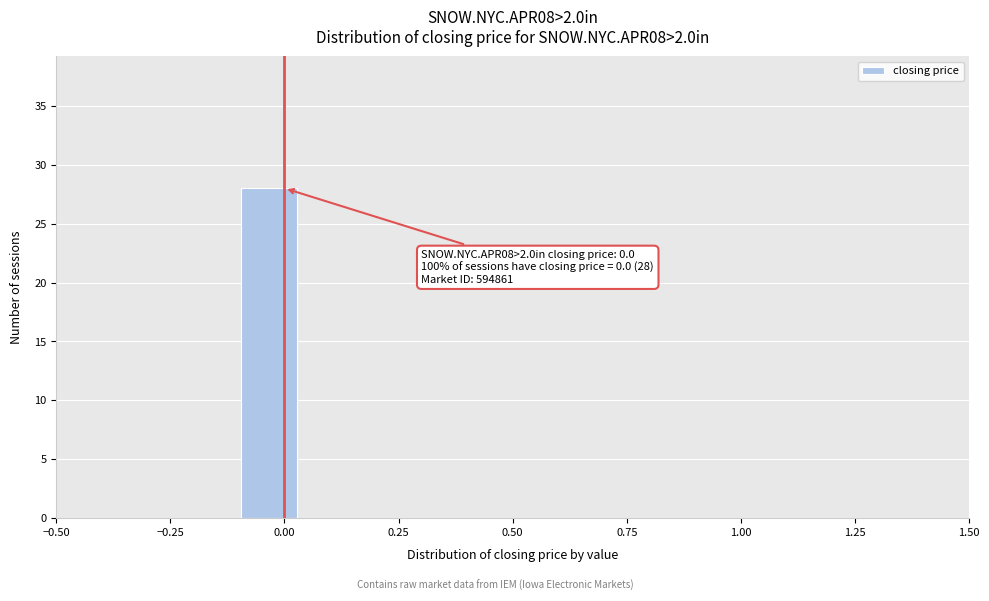

Read against the x-axis, roughly where is the centre of the tallest bar?

-0.05